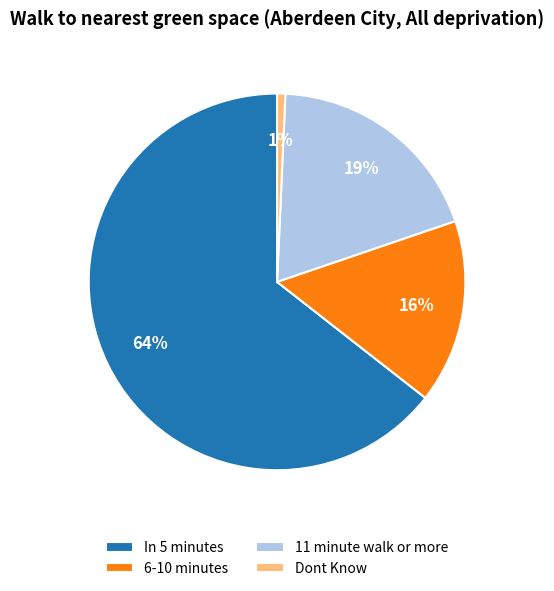

To the nearest percent, what percentage of the pie is Dont Know?

1%